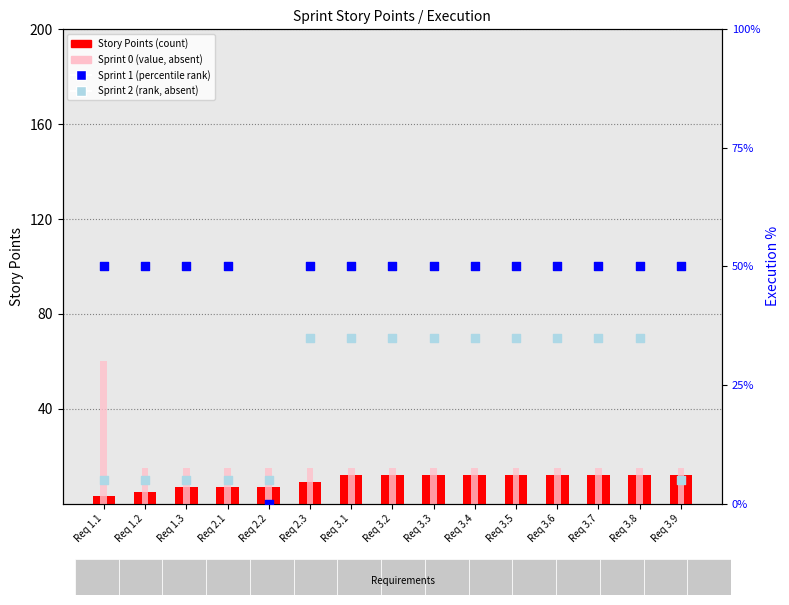

Is the value of Sprint 1 rank at Req 3.9 greater than the value of Story Points (count) at Req 1.1?

Yes